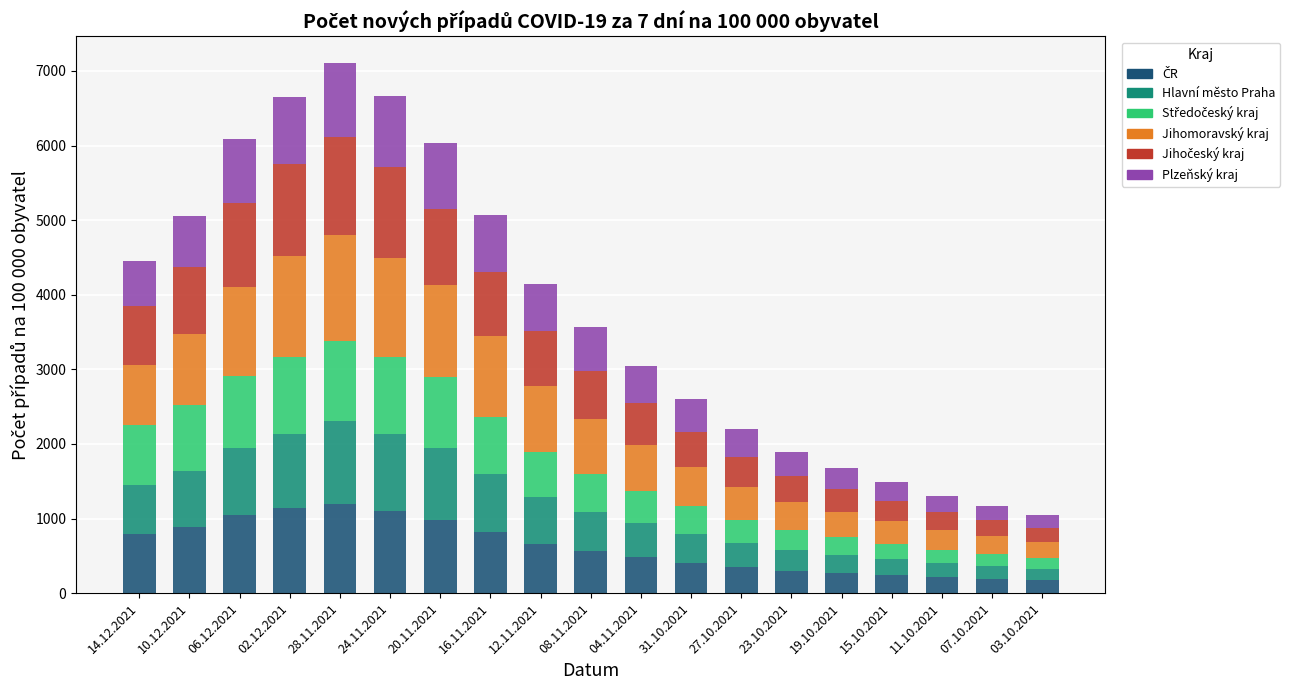

What is the total value across all series at 08.11.2021?

3571.6